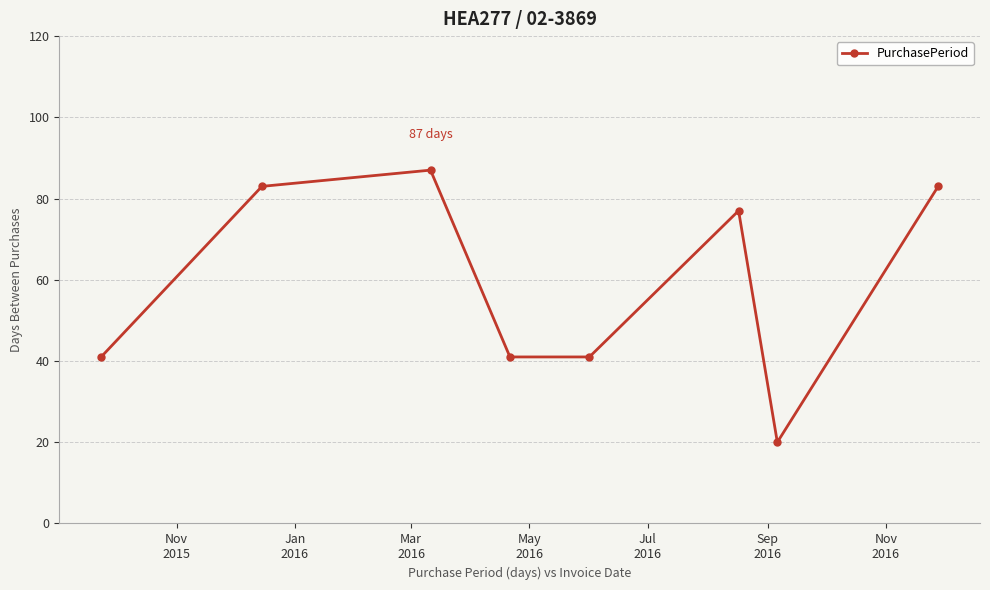

How many points are higher than both their immediate neighbors (excluding endpoints)?

2